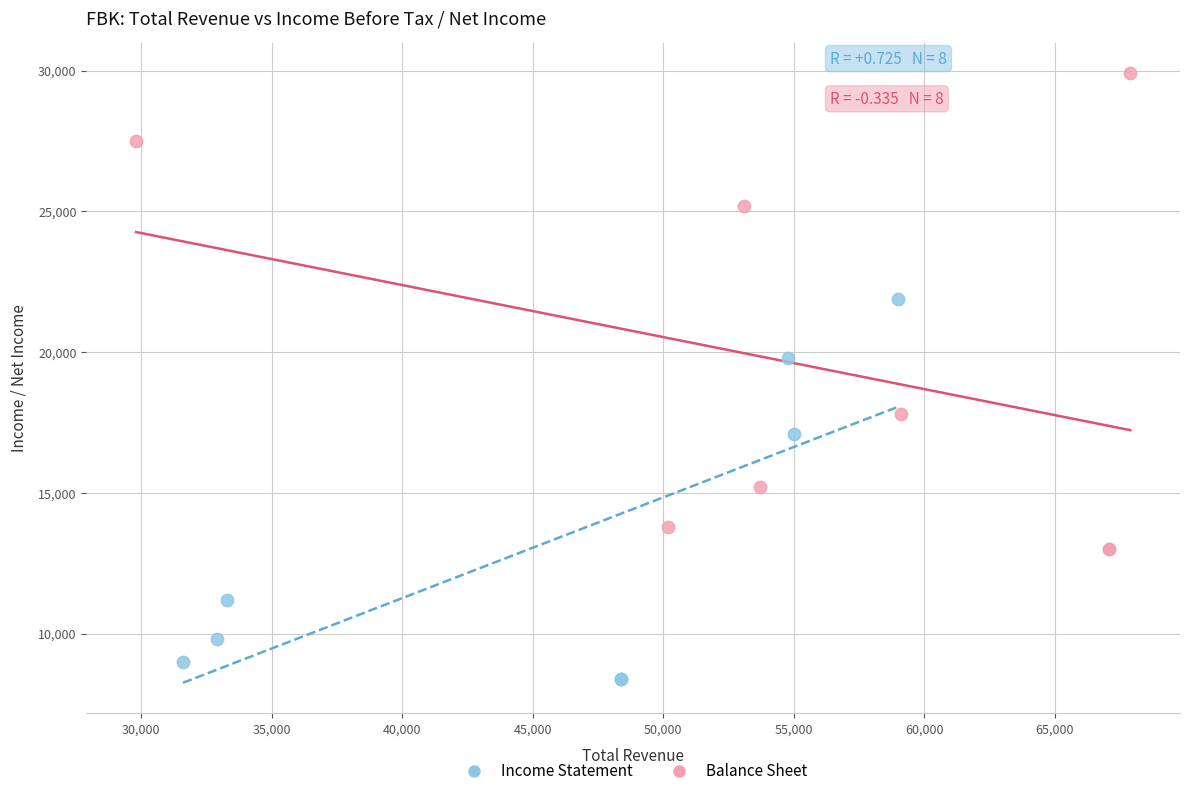

Which series contains the highest Y value?

Balance Sheet